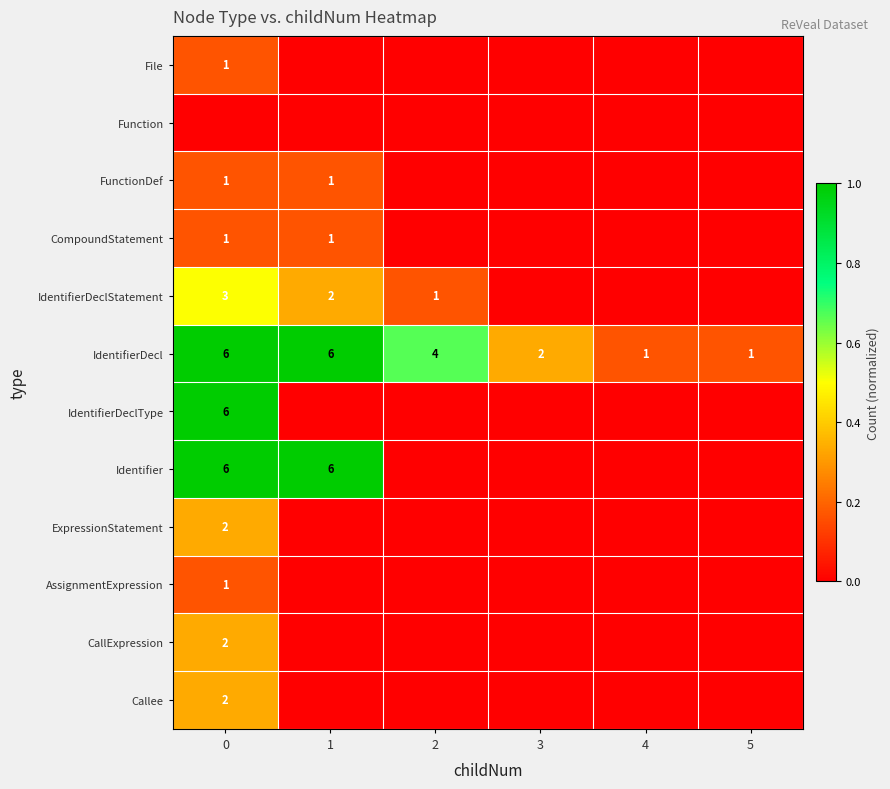

What is the sum of the Identifier values at 1 and 0?

12